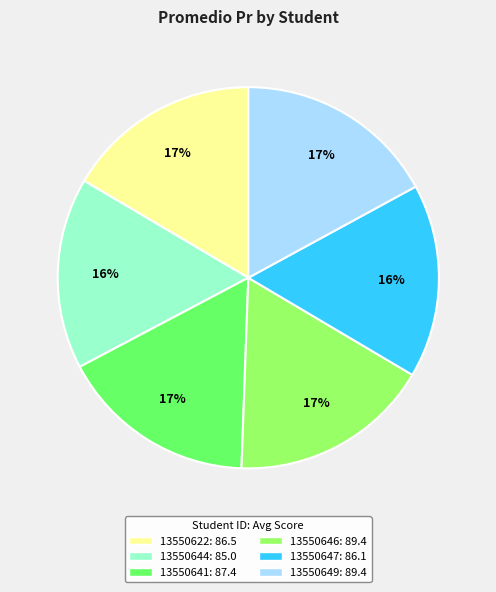

Count the number of slices in the pie.

6